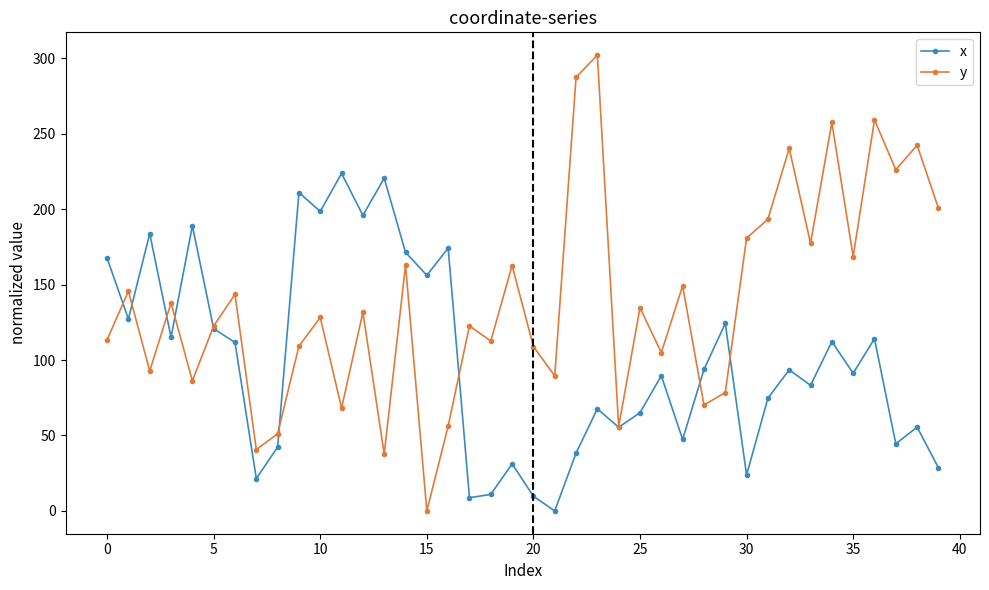

What is the value of the x point at the 26th from the left?

65.1